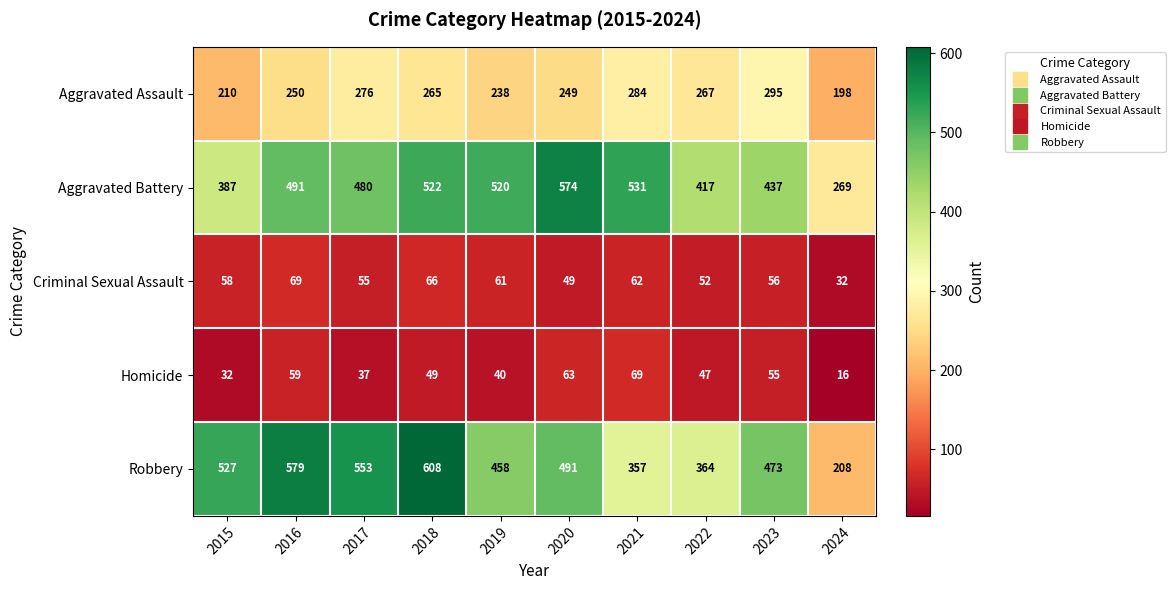

What is the total value across all series at 2020?

1426